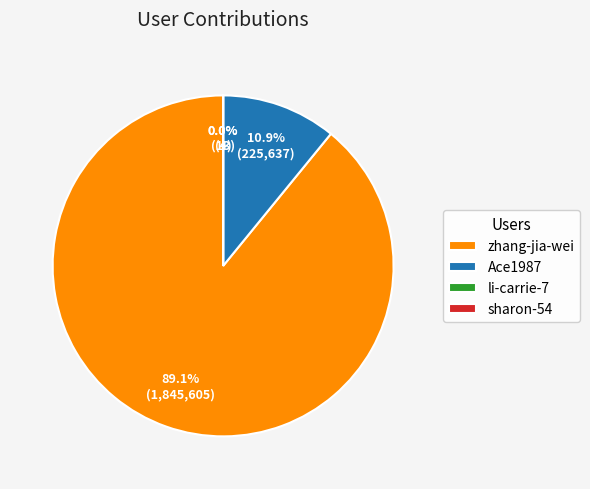

Which slice represents more than half of the pie?

zhang-jia-wei